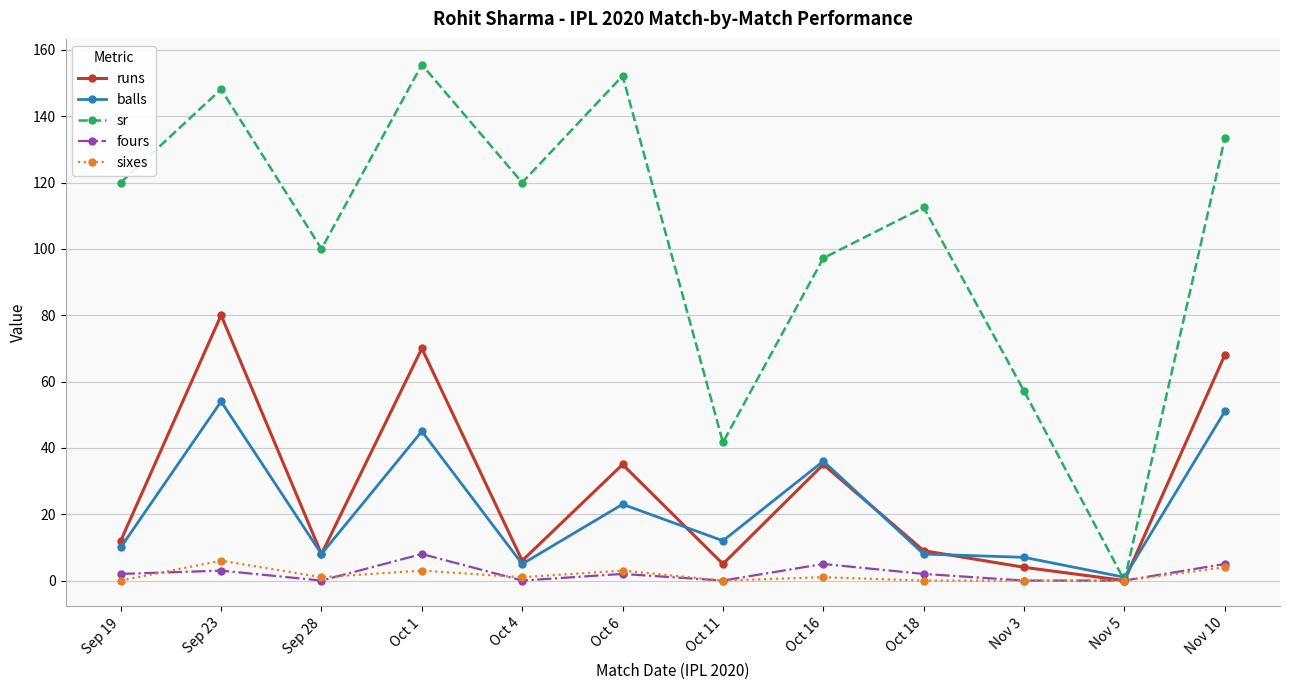

What is the sum of all sixes values?

19.0